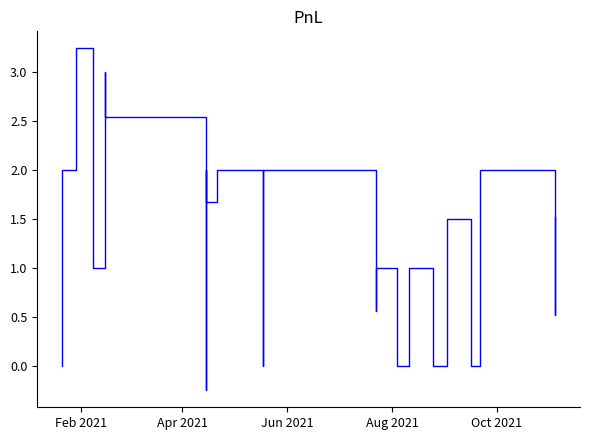

How many series are shown in this chart?

1